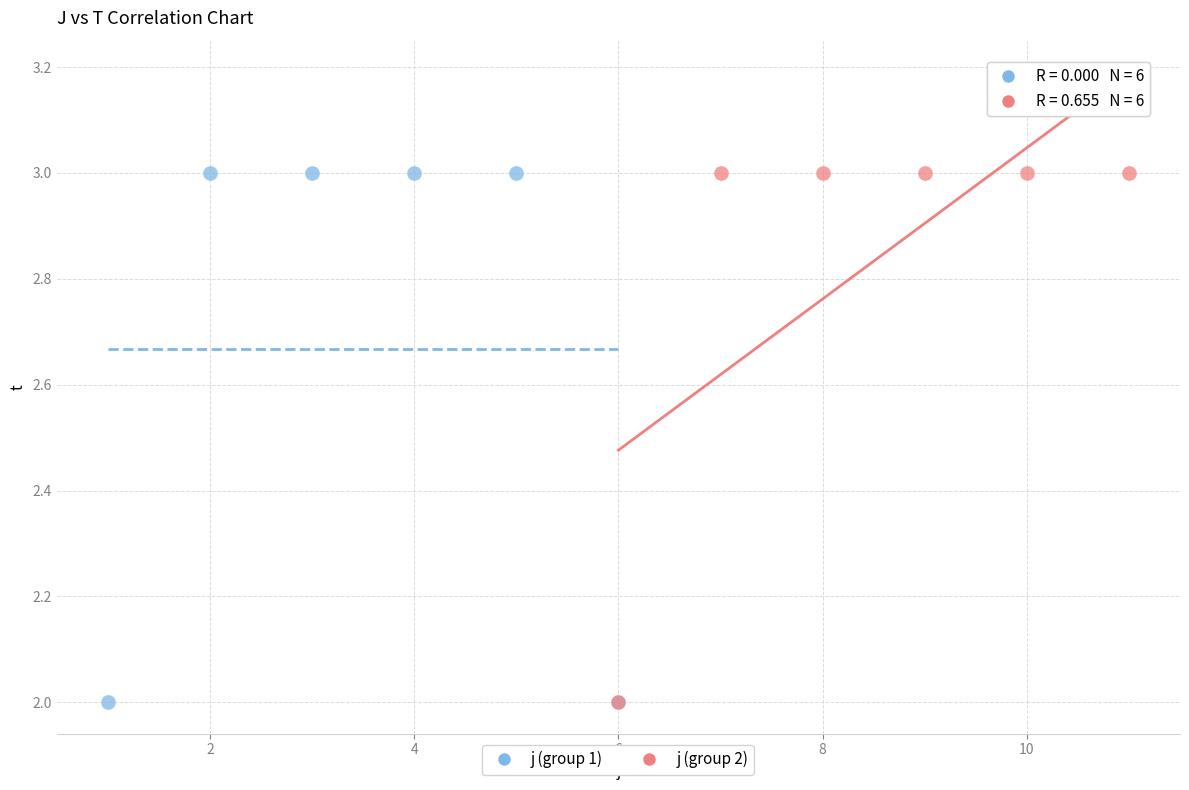

What are all the series names shown in the legend?

j (group 1), j (group 2)